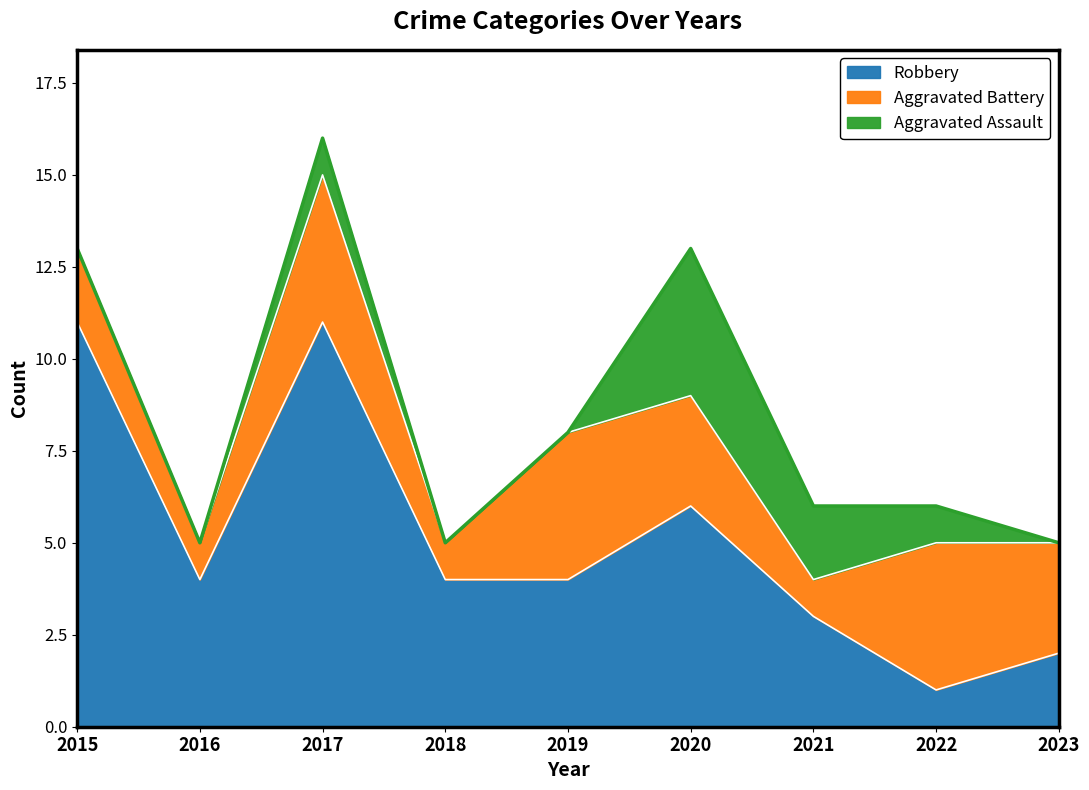

True or false: Aggravated Battery has a value of 4 at 2019.

True